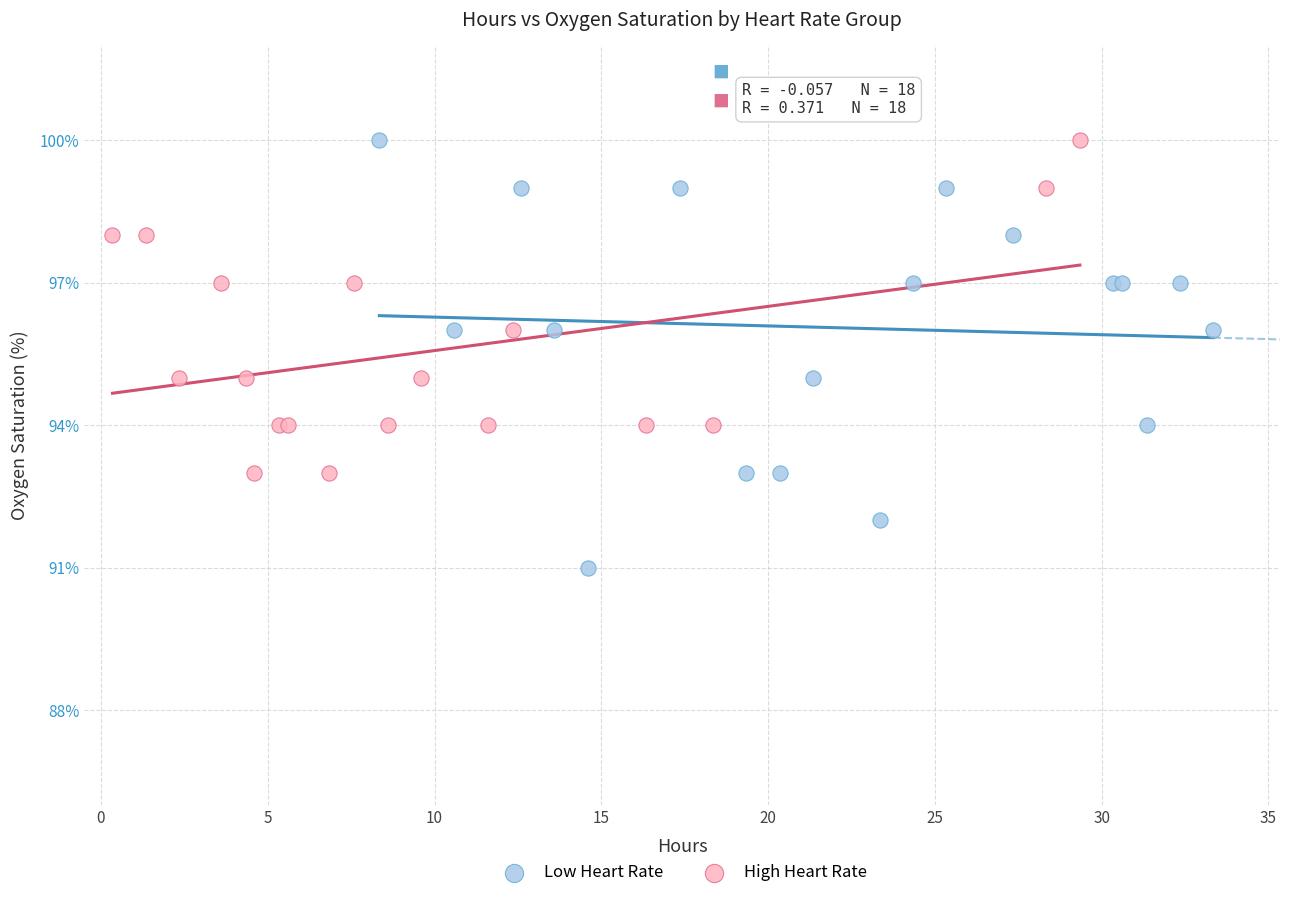

Which series reaches the minimum Y coordinate?

Low Heart Rate